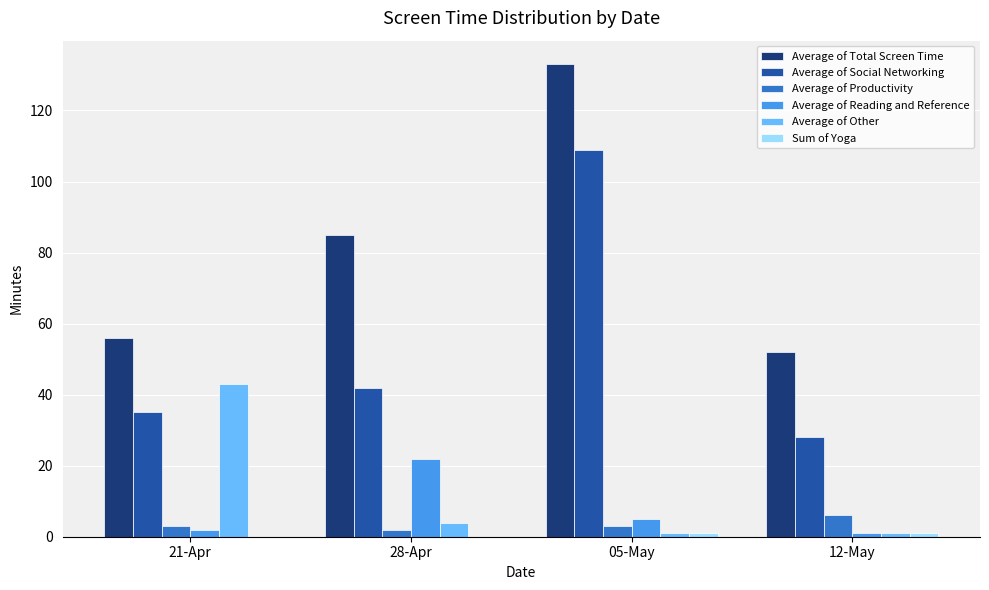

The Average of Other series shows 4 at 28-Apr. True or false?

True